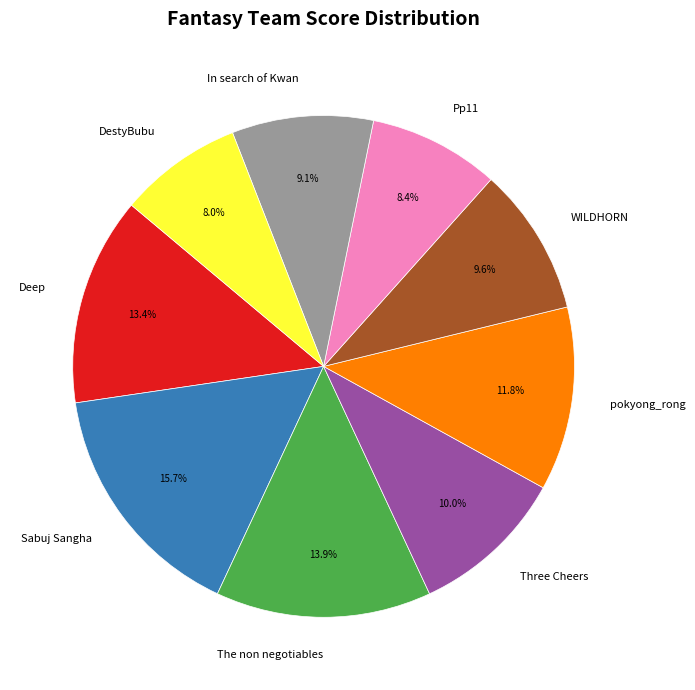

Is the sum of Three Cheers and In search of Kwan greater than half?

No